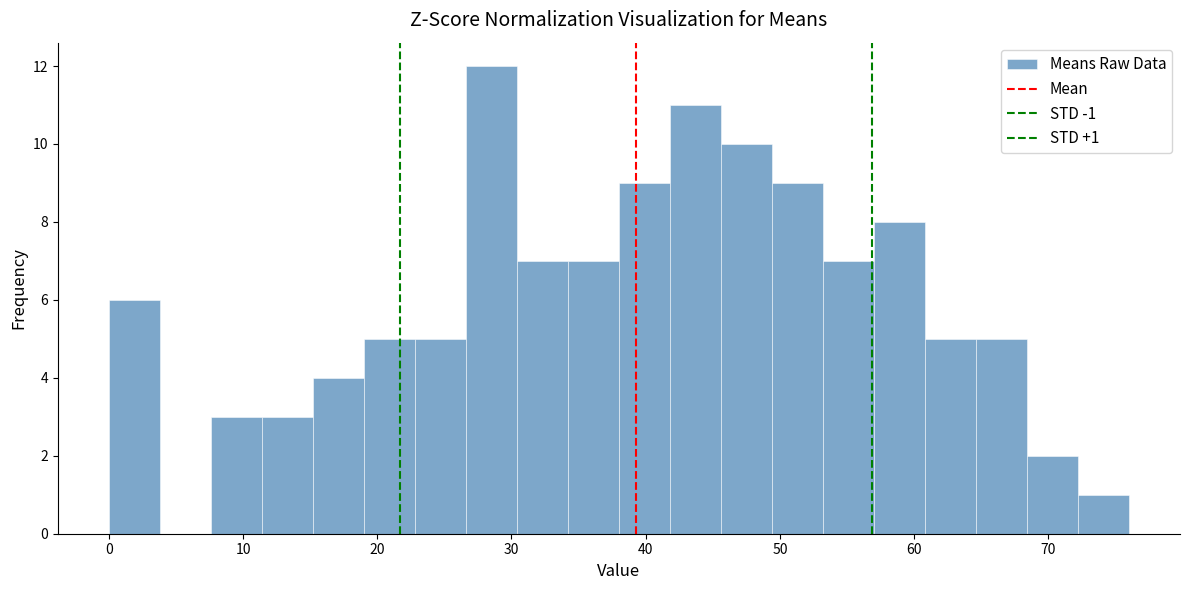

Around what value on the x-axis is the tallest bar? Give the approximate position of its centre, as read against the axis.

29